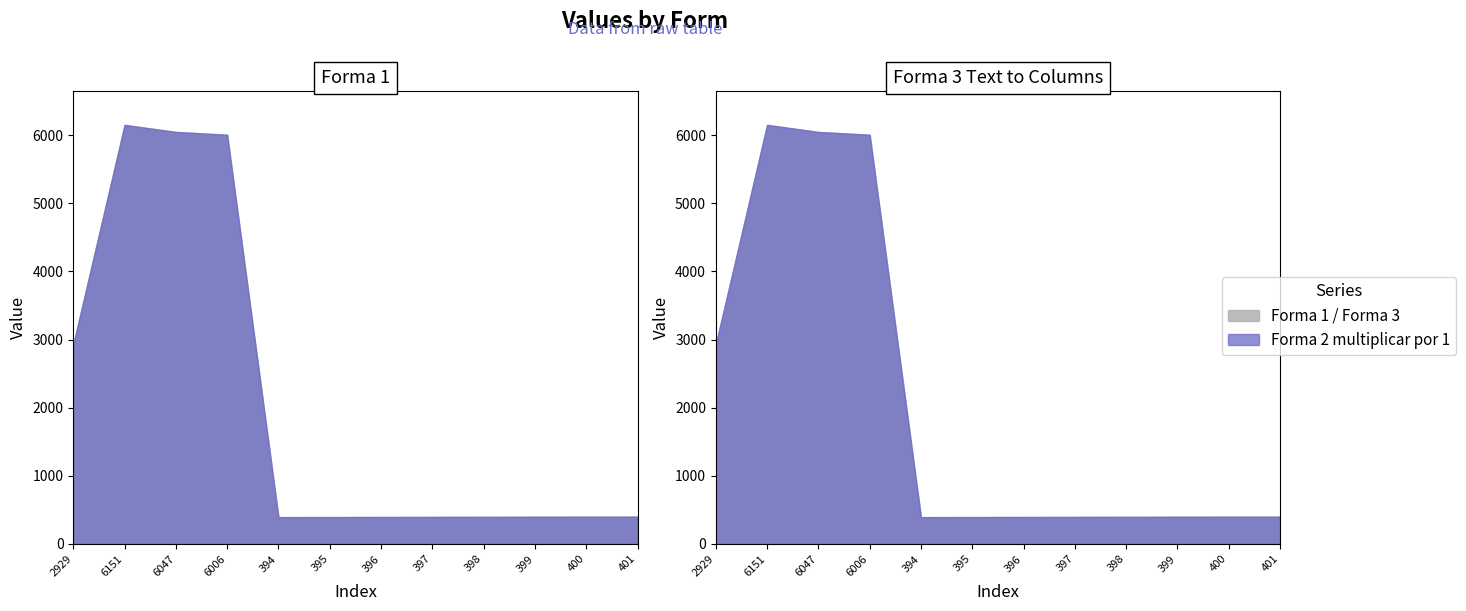

The value of Forma 3 Text to Columns at 401 is 643. True or false?

False